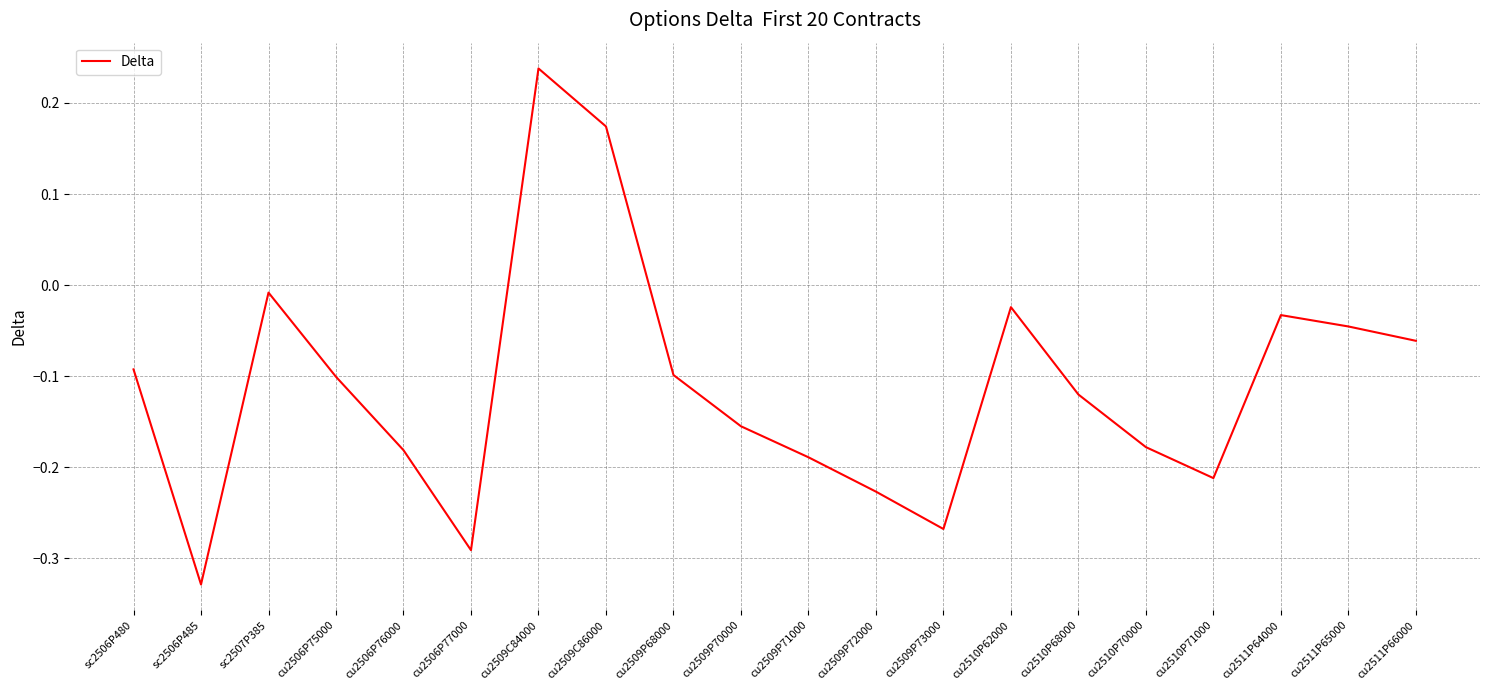

True or false: the data shows -0.1 at cu2510P68000.

True